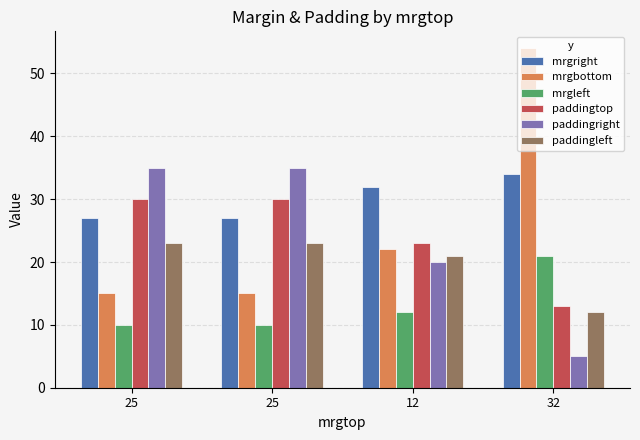

Are the bars horizontal?

No